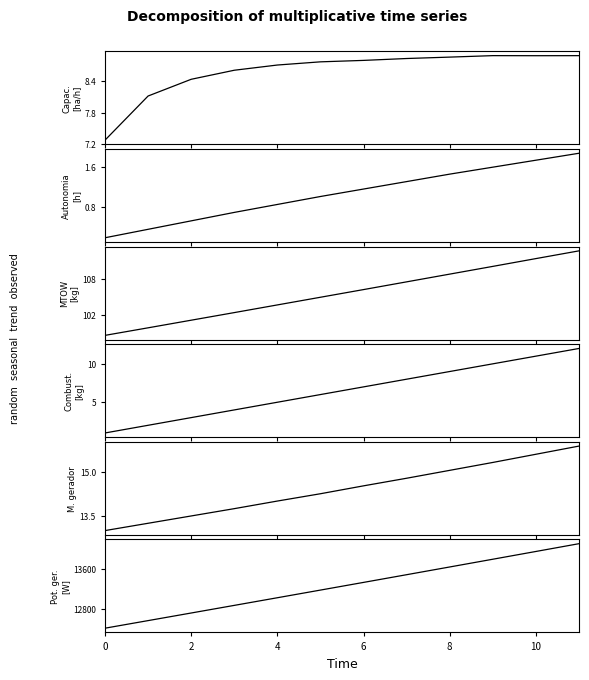

What is the difference between the second highest and minimum values in the Capacidade operacional [ha/h] series?

1.6